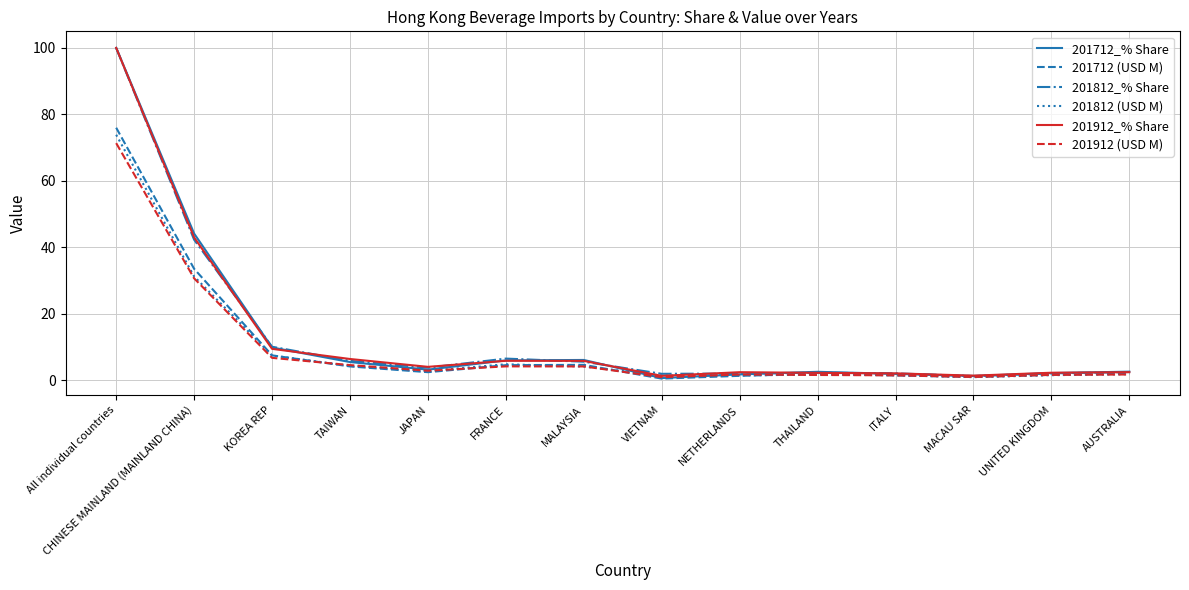

Is the value of 201812_% Share at MALAYSIA greater than the value of 201912_% Share at KOREA REP?

No